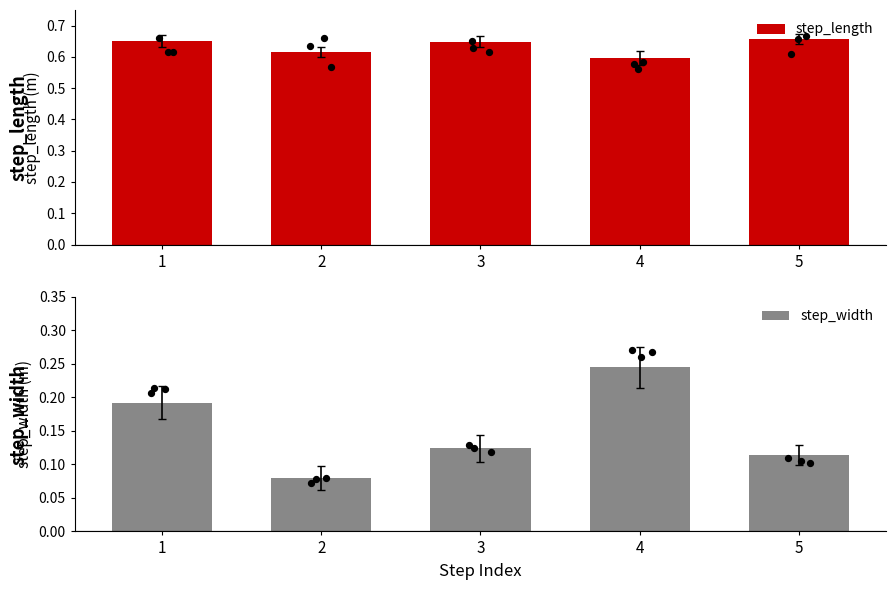

What are all the series names shown in the legend?

step_length, step_width